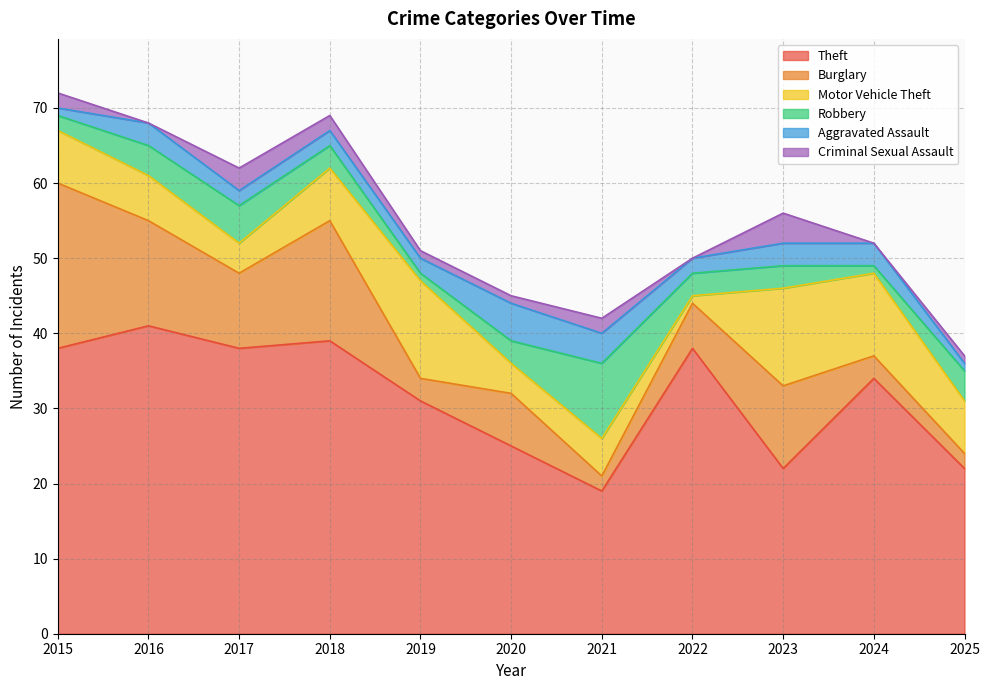

Does the chart have visible grid lines?

Yes